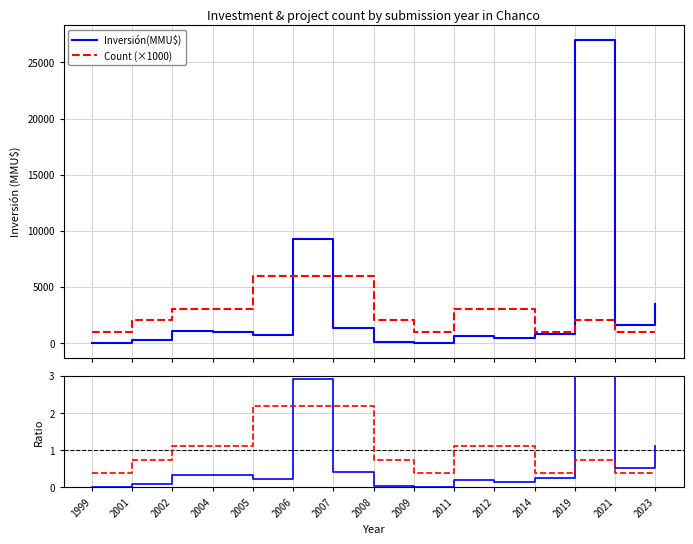

What is the approximate value of Count (×1000) at 2023?

1000.0